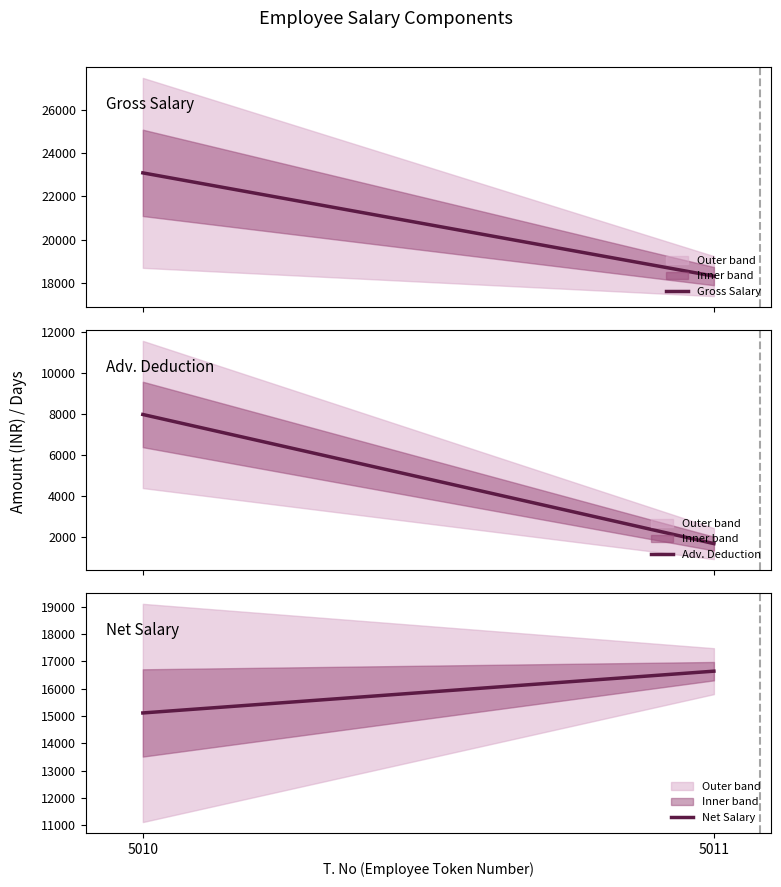

What is the highest value of the Adv. Dedn. series?

7980.0